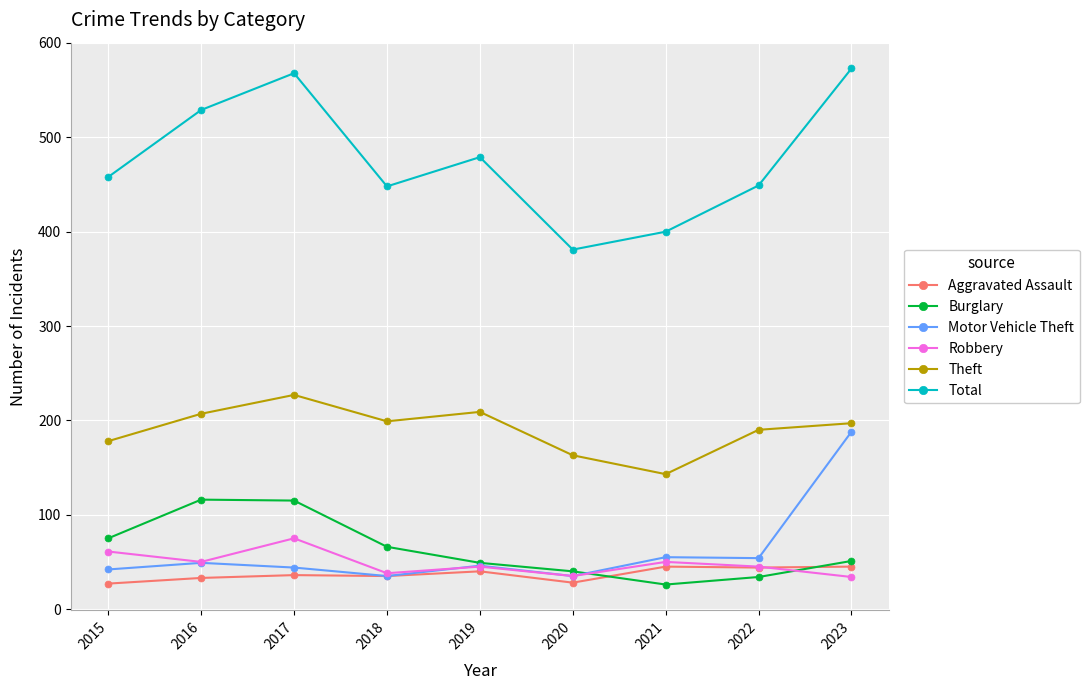

Does the chart have visible grid lines?

Yes